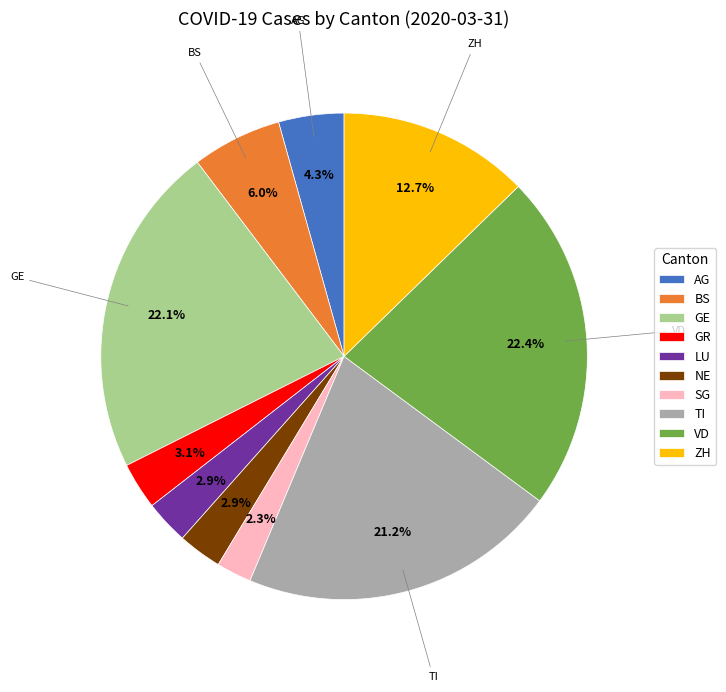

Which slice is the smallest?

SG